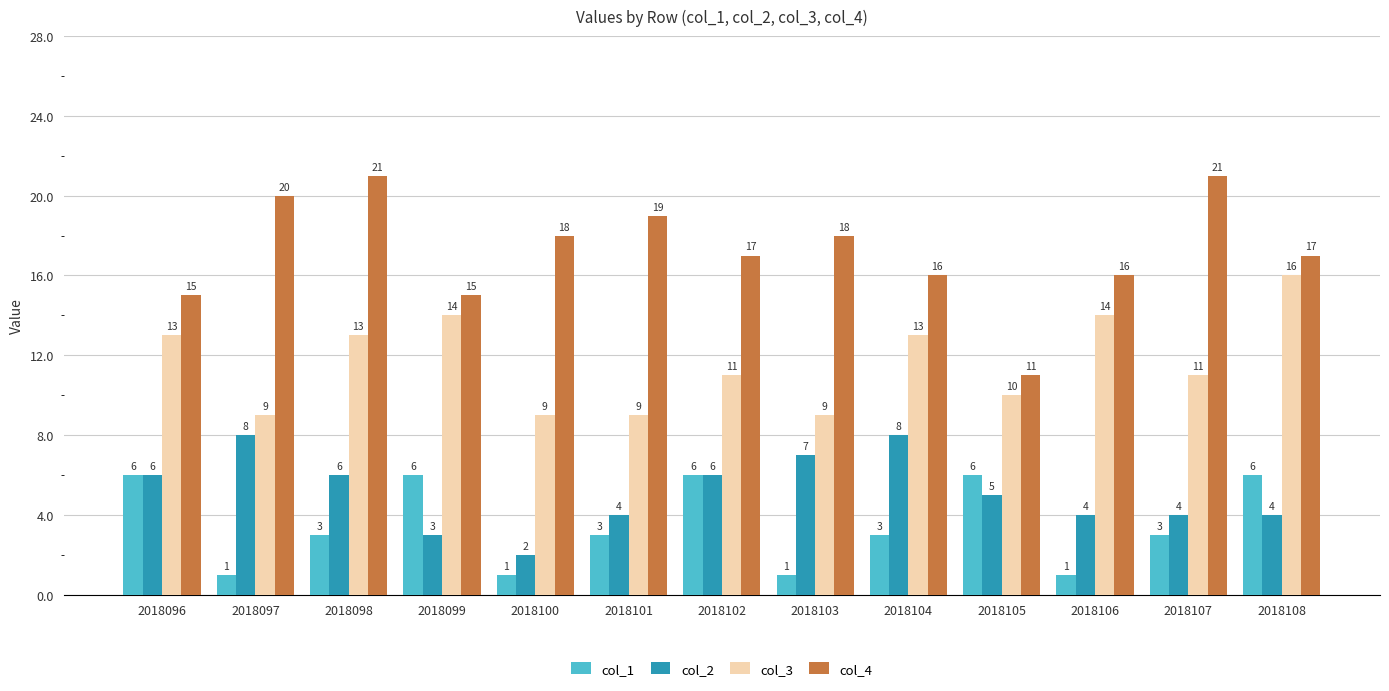

What is the difference between the highest and lowest values at 2018108?

13